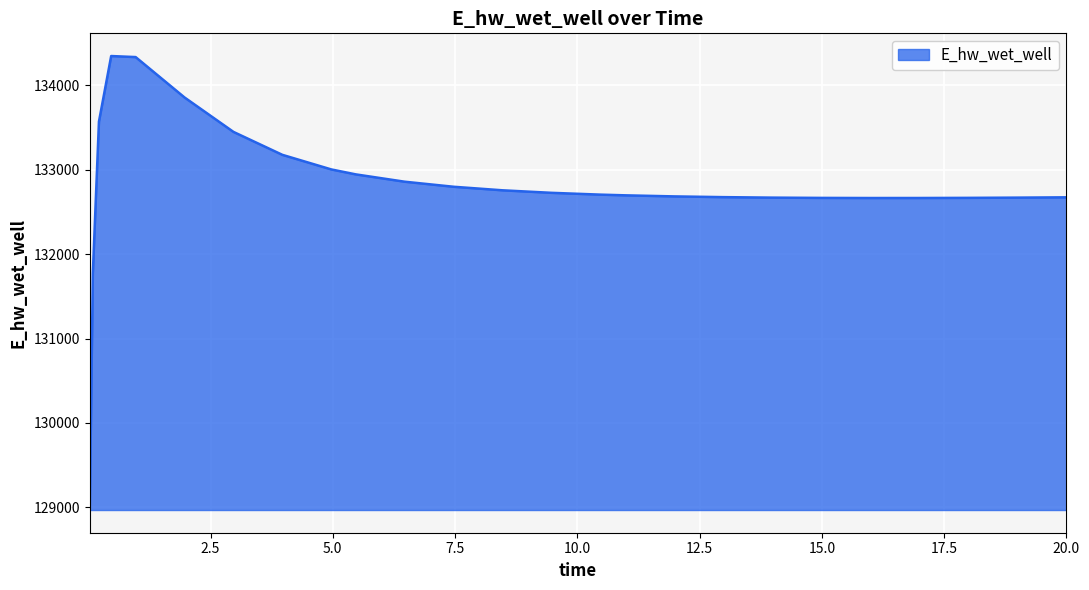

What is the maximum value shown in the chart?

134349.3